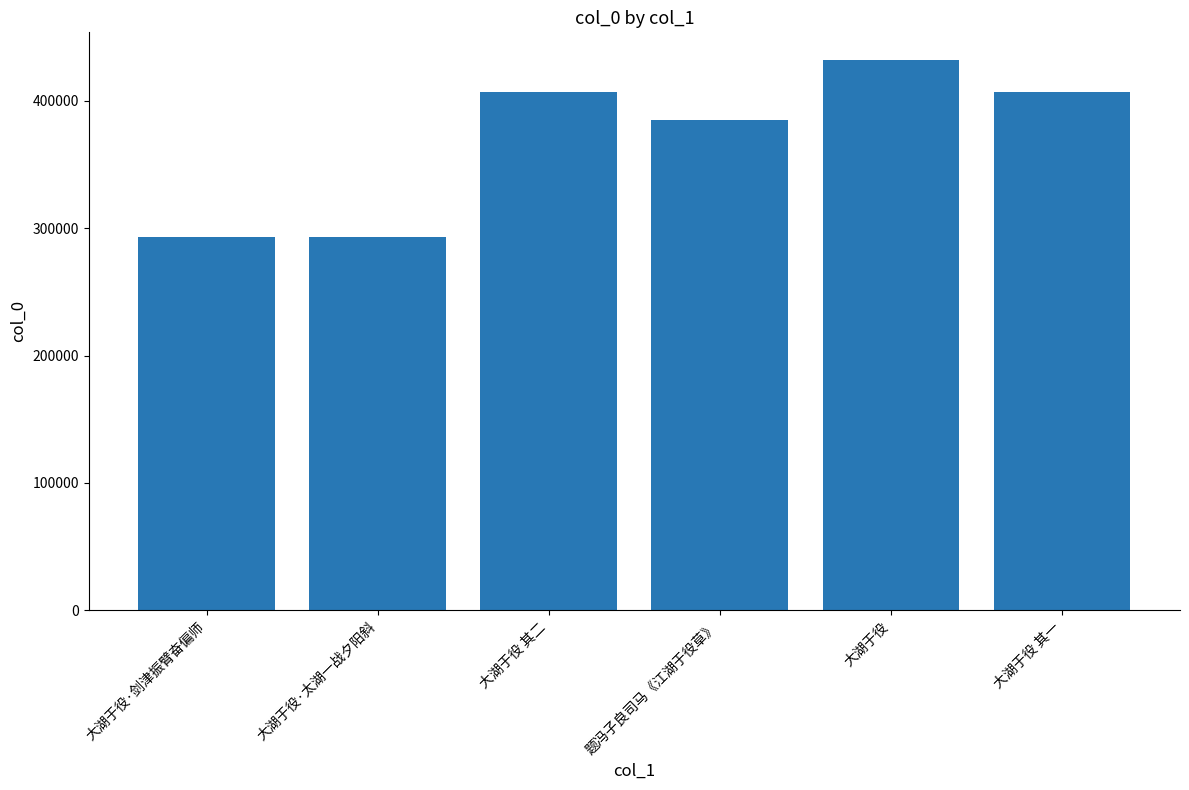

At which label does the data first exceed 407039?

大湖于役 其二